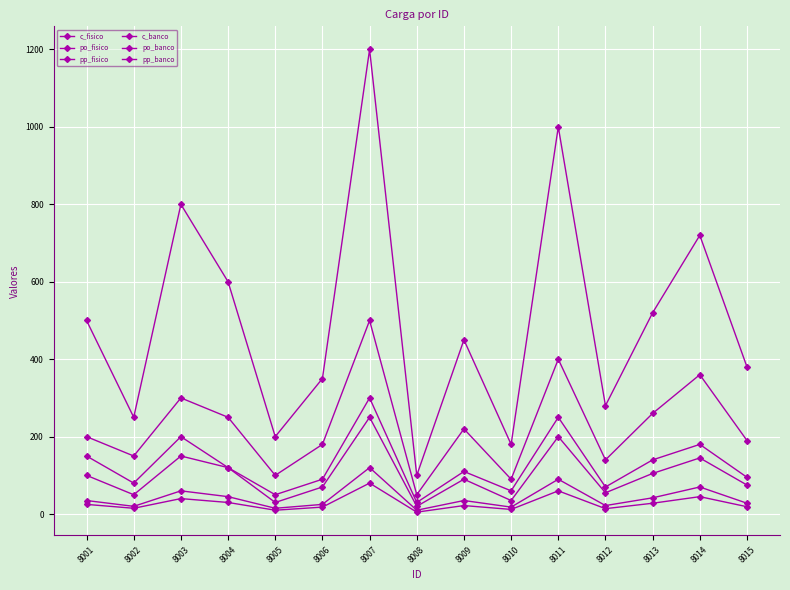

How many values in the po_fisico series are below 22?

7